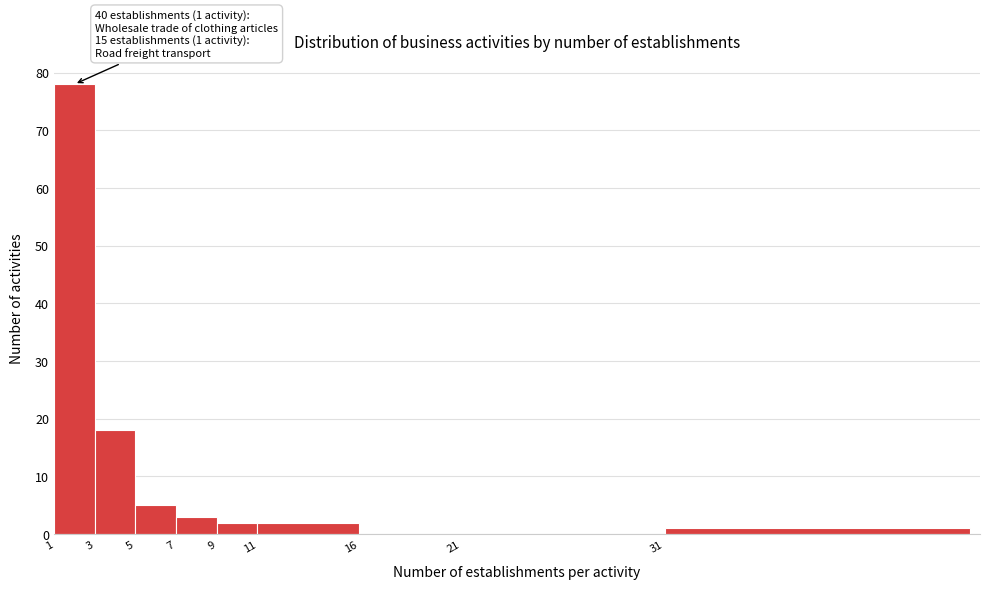

Reading left to right, list all the values displayed in this chart.

1=78	3=18	5=5	7=3	9=2	11=2	16=0	21=0	31=1